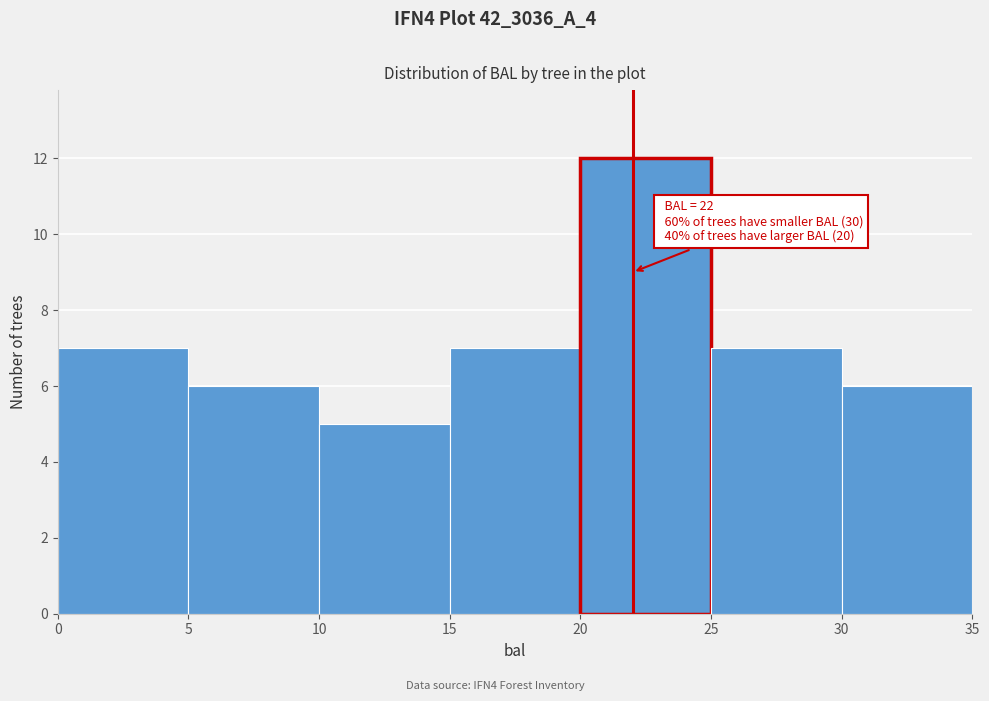

Which range on the x-axis has the tallest bar?

20 to 25